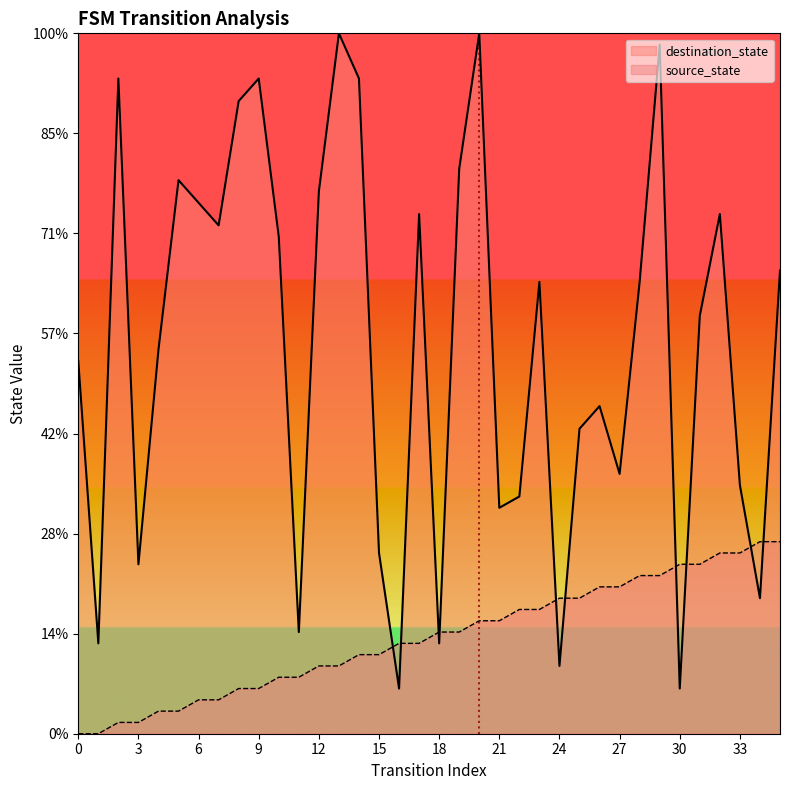

List the series in order of their overall mean, highest first.

destination_state, source_state